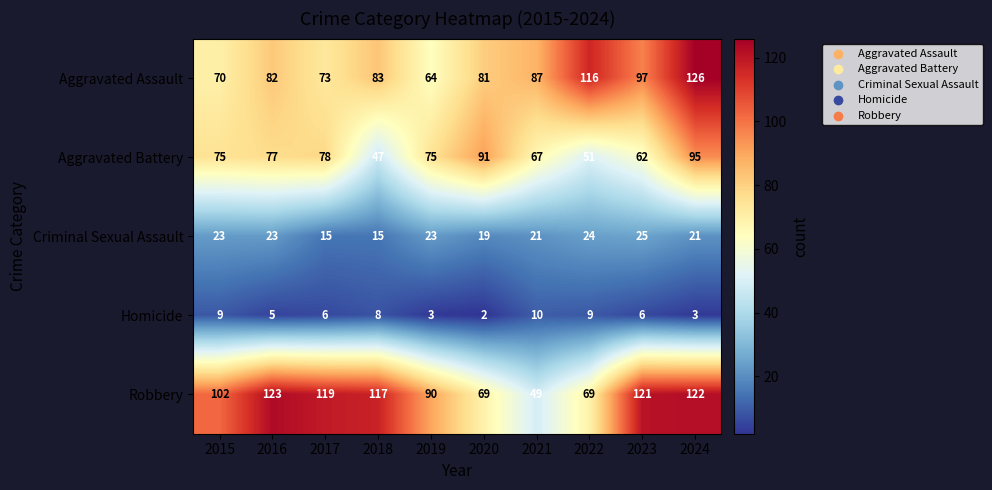

At which category is the sum across all series the highest?

2024